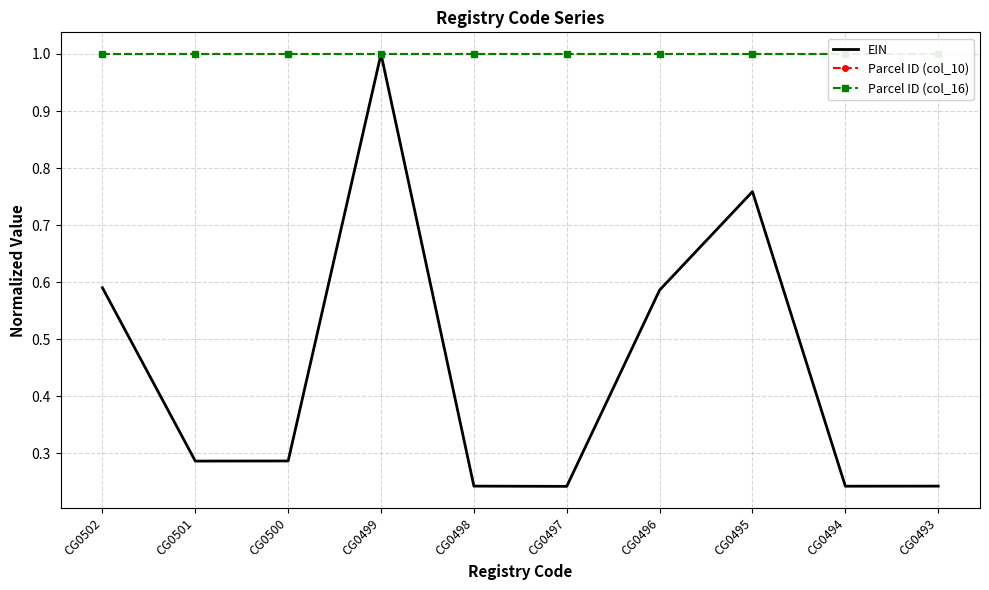

Is the value of Parcel ID (col_16) at CG0499 greater than the value of EIN at CG0495?

Yes